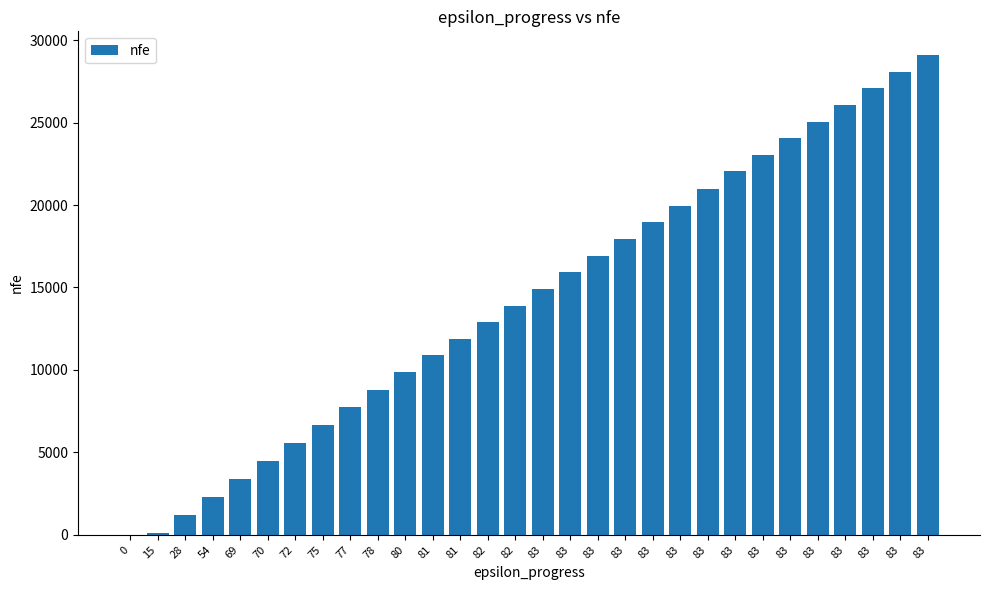

Are the bars horizontal?

No